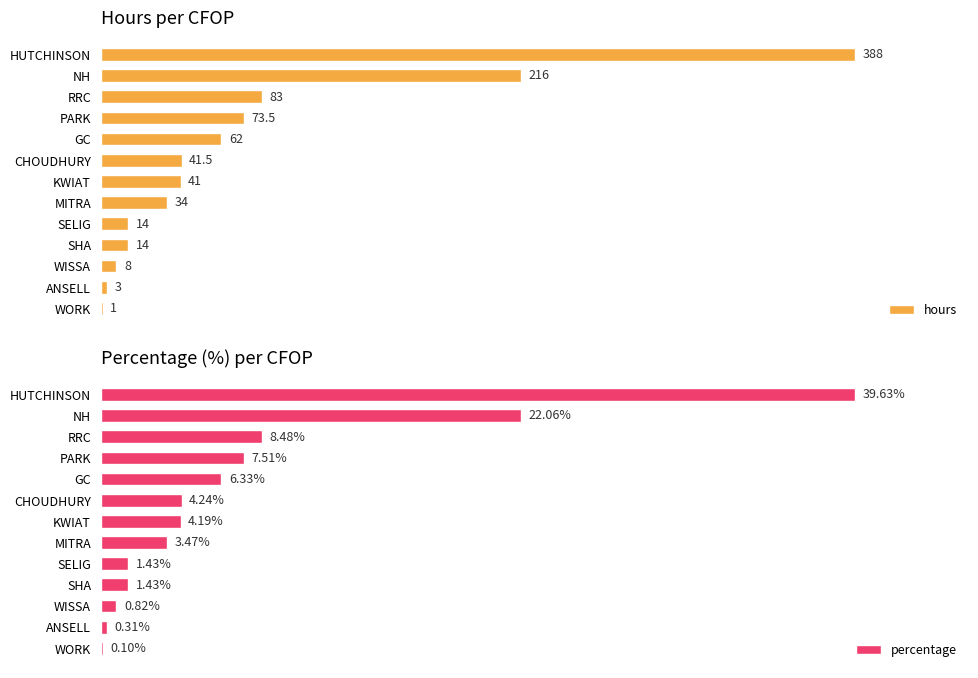

What is the value of the hours bar at the 9th from the left?

14.0